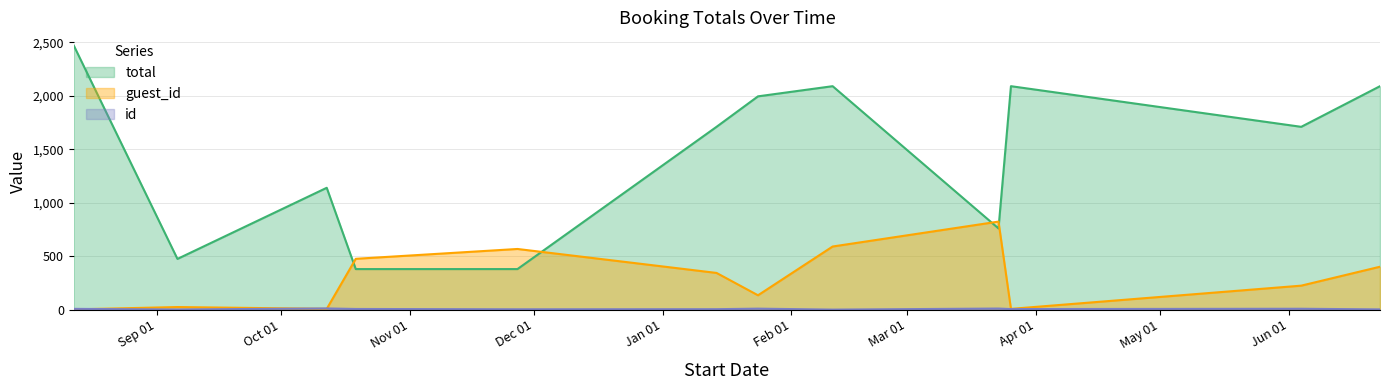

At how many categories does at least one series exceed 1807?

5